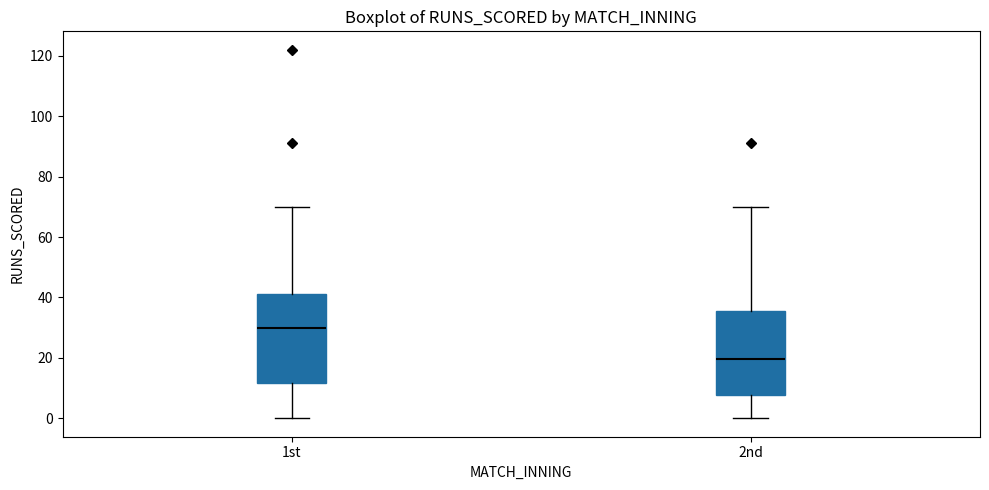

Which box's median line is the lowest?

2nd